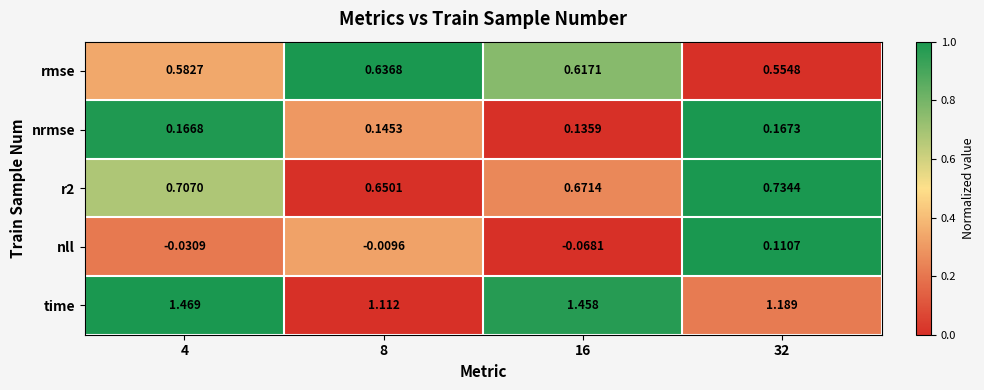

Which series changed the most between 8 and 16?

time